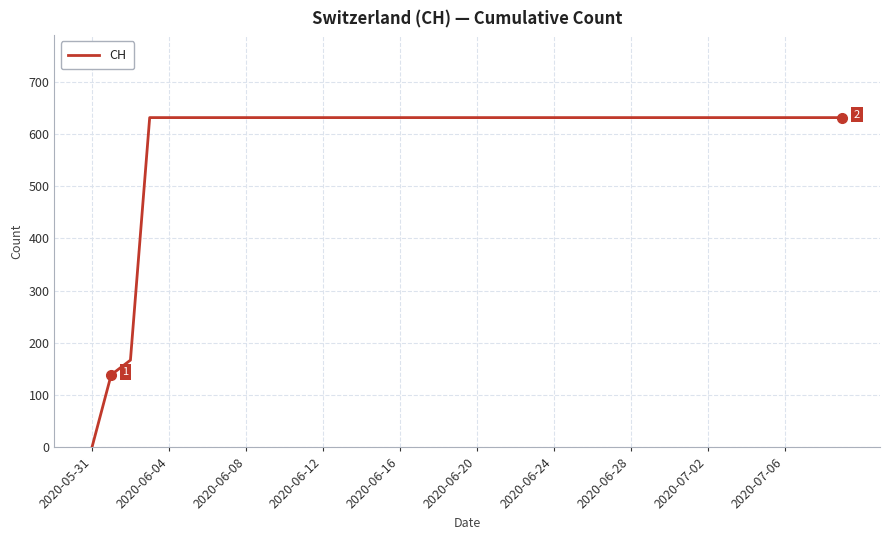

Is this an area chart (filled region under the line)?

No